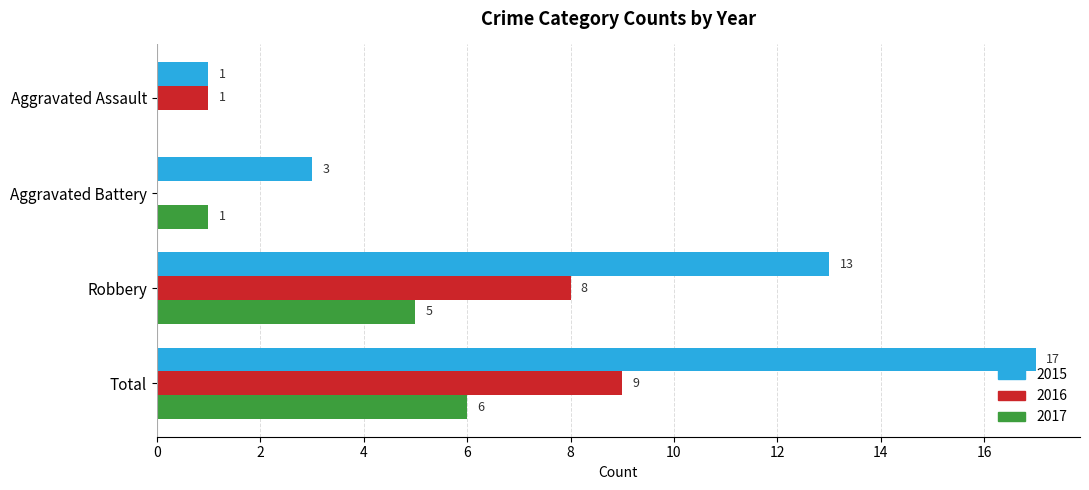

What is the maximum value shown in the chart?

17